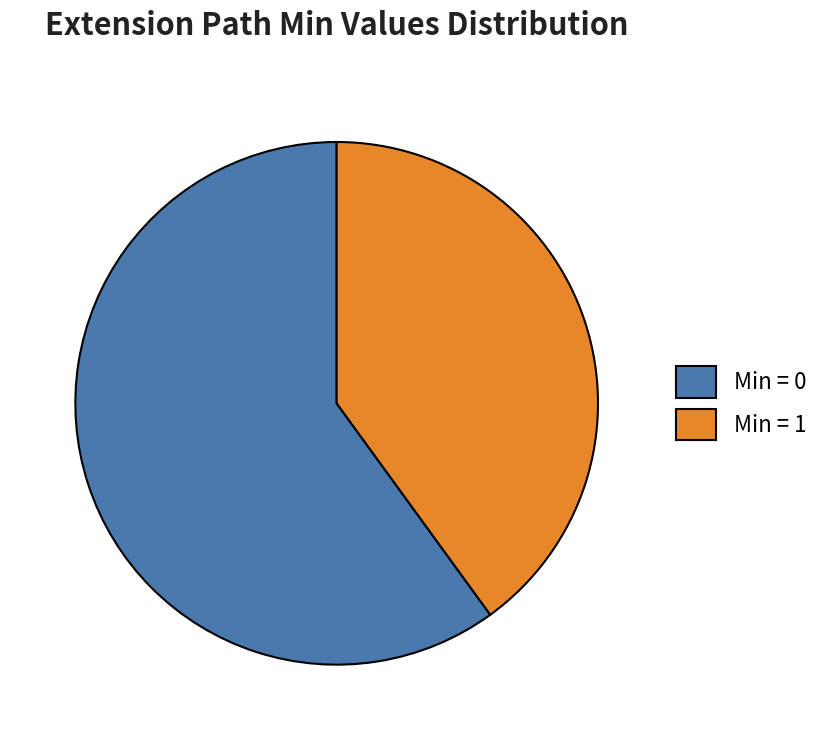

What is the smallest slice in the pie chart?

Min = 1